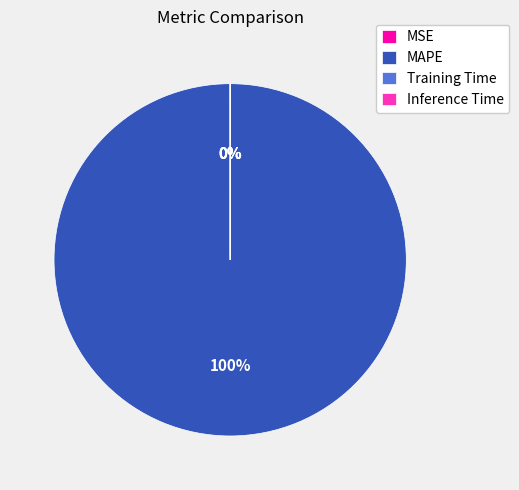

What is the largest slice in the pie chart?

MAPE